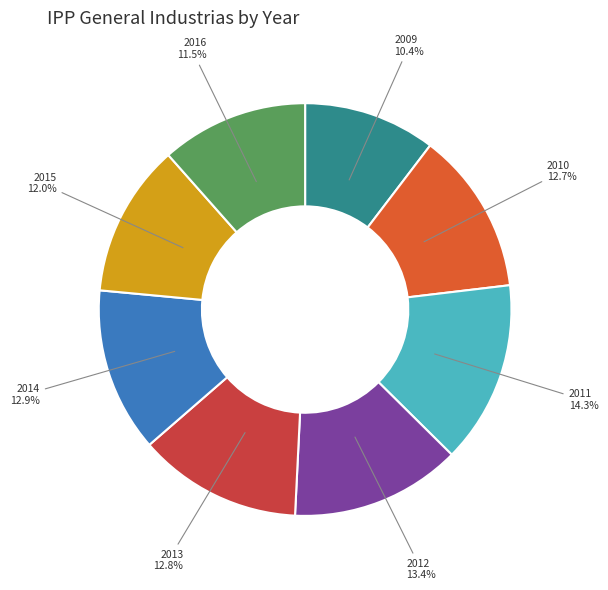

To the nearest percent, what is the difference between the largest and smallest slice percentages?

4%